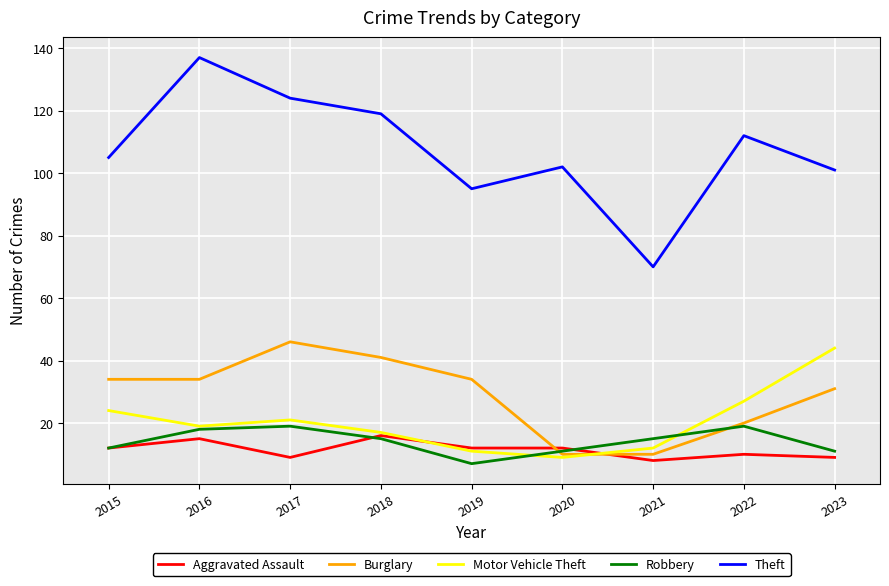

How many intersections are there between Aggravated Assault and Burglary?

2